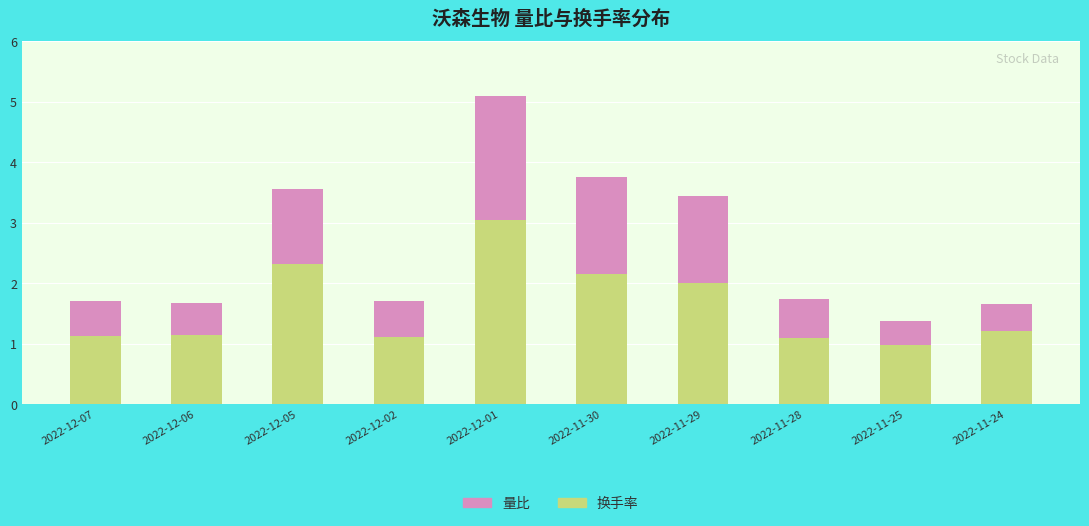

Which category has the highest value in the 换手率 series?

2022-12-01